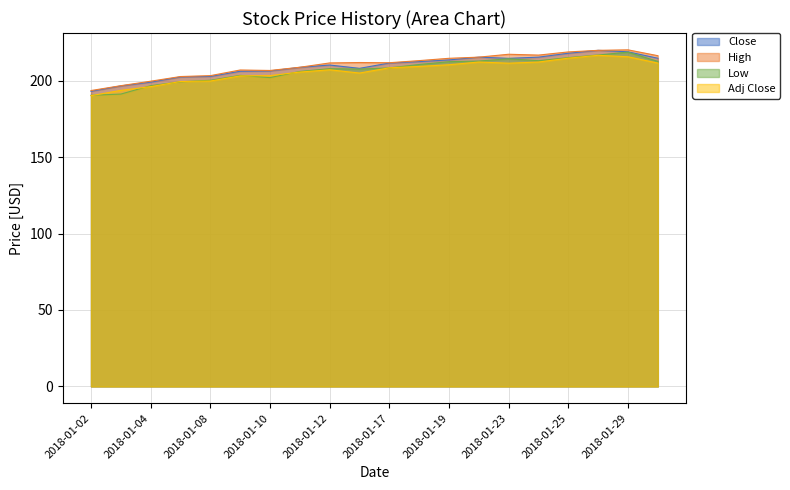

What are all the series names shown in the legend?

Close, High, Low, Adj Close